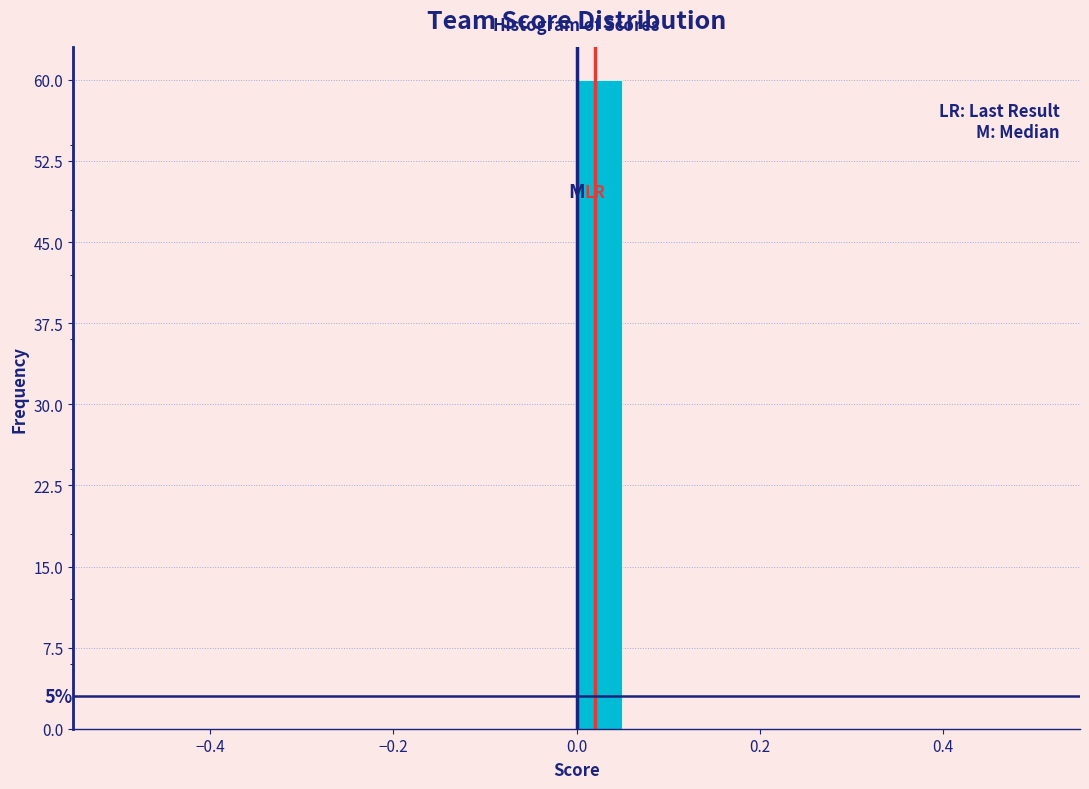

Around what value on the x-axis is the tallest bar? Give the approximate position of its centre, as read against the axis.

0.02